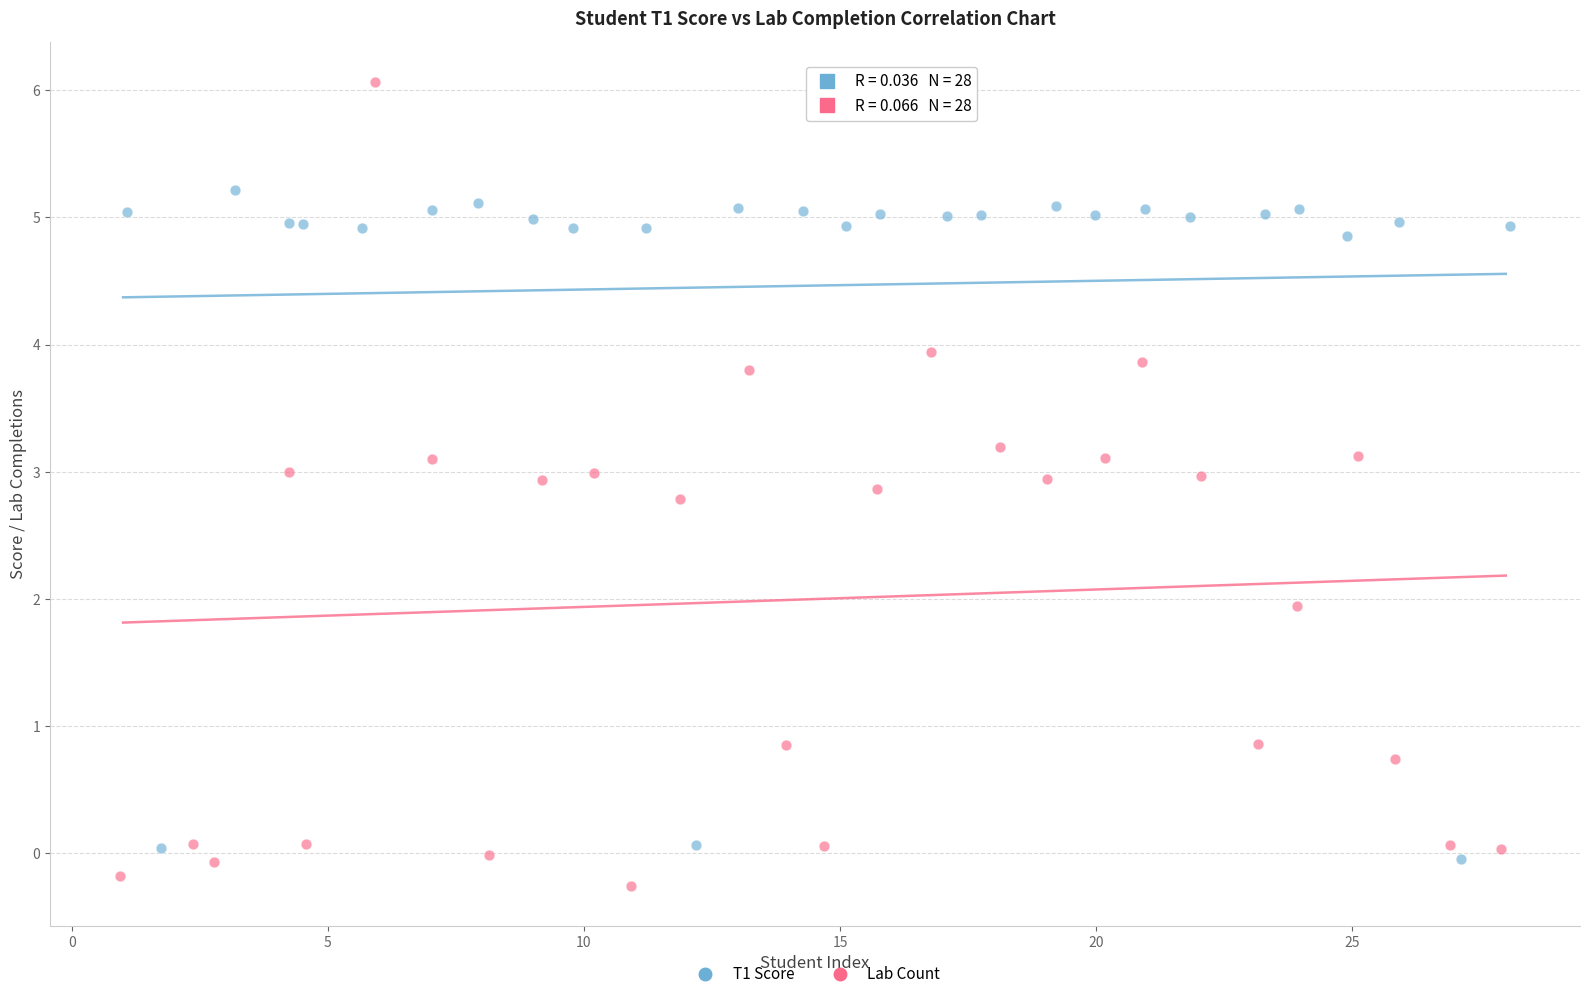

Which series has the widest spread of Y values?

Lab Count